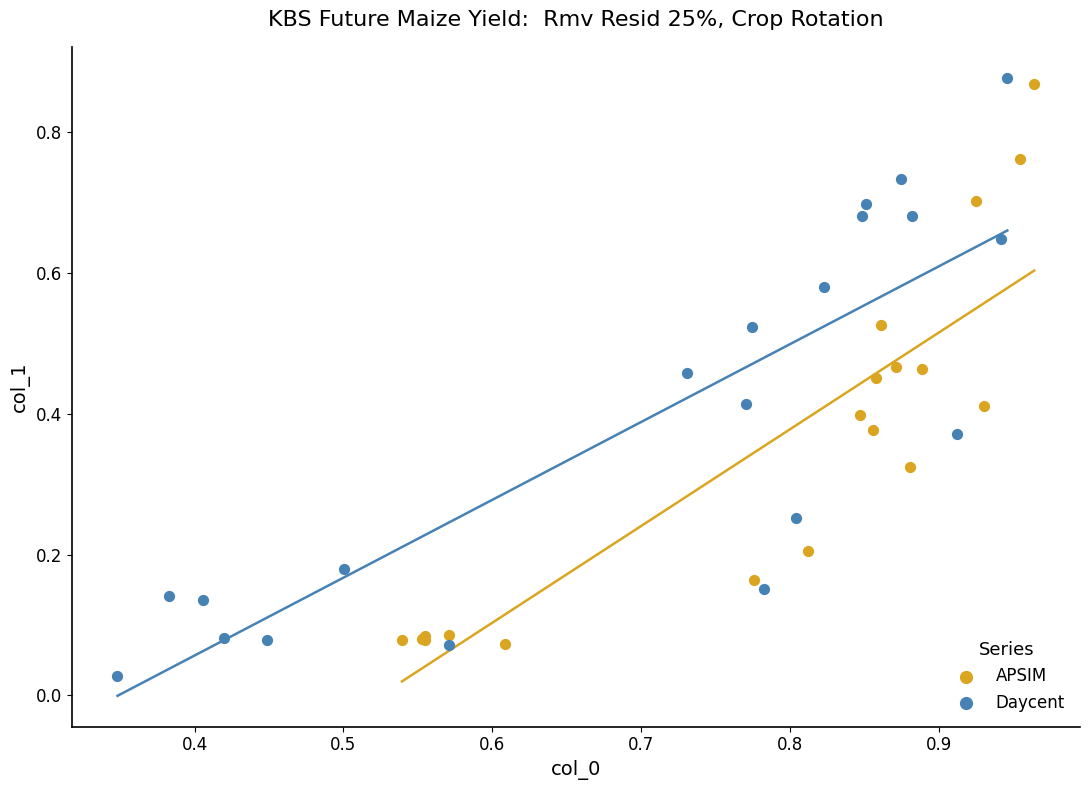

Which series reaches the minimum Y coordinate?

Daycent